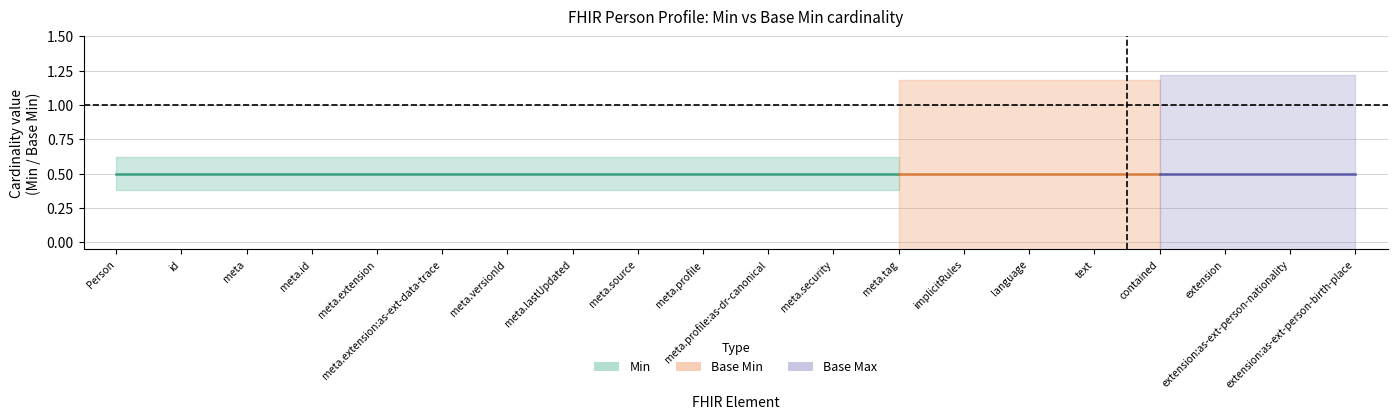

What is the greatest value displayed?

1